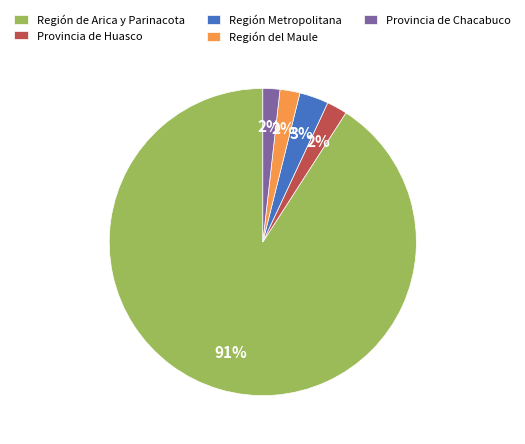

To the nearest percent, what is the difference between the Región de Arica y Parinacota and Provincia de Chacabuco slice percentages?

89%